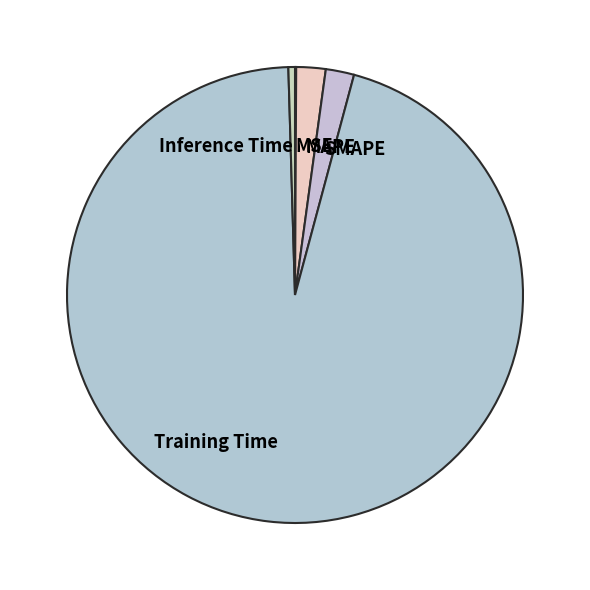

Does Training Time account for over 50% of the chart?

Yes